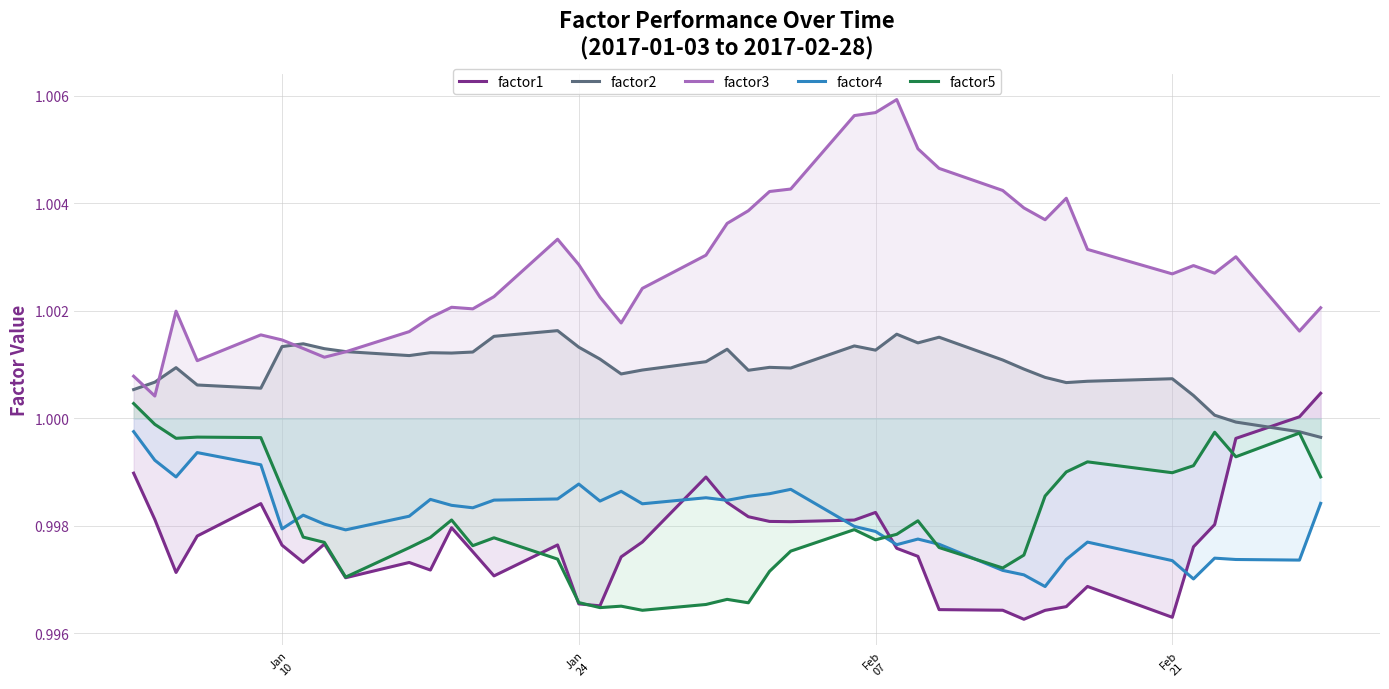

Does the chart have visible grid lines?

Yes